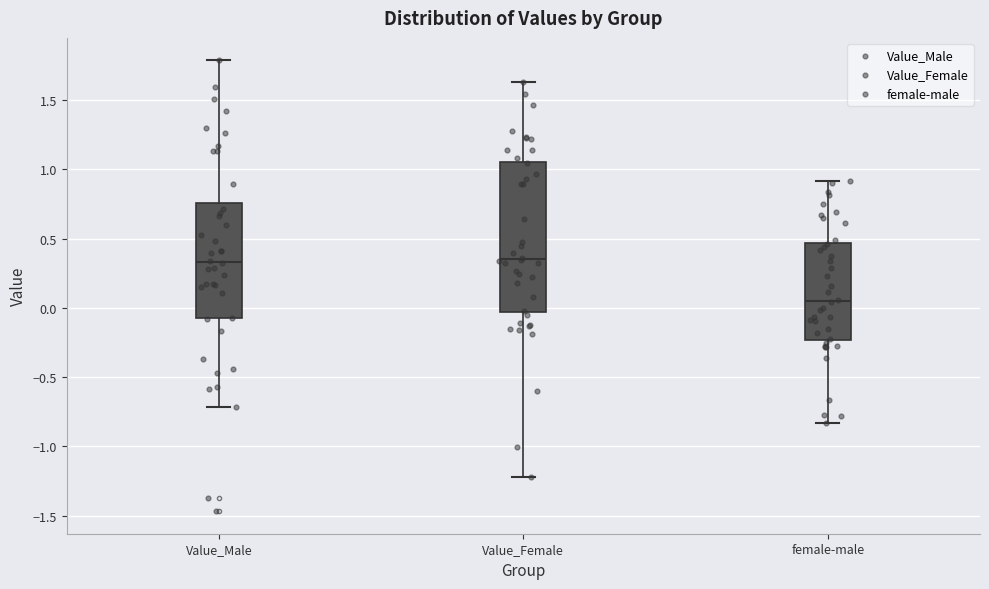

Which box is the tallest, from its lower edge to its upper edge?

Value_Female